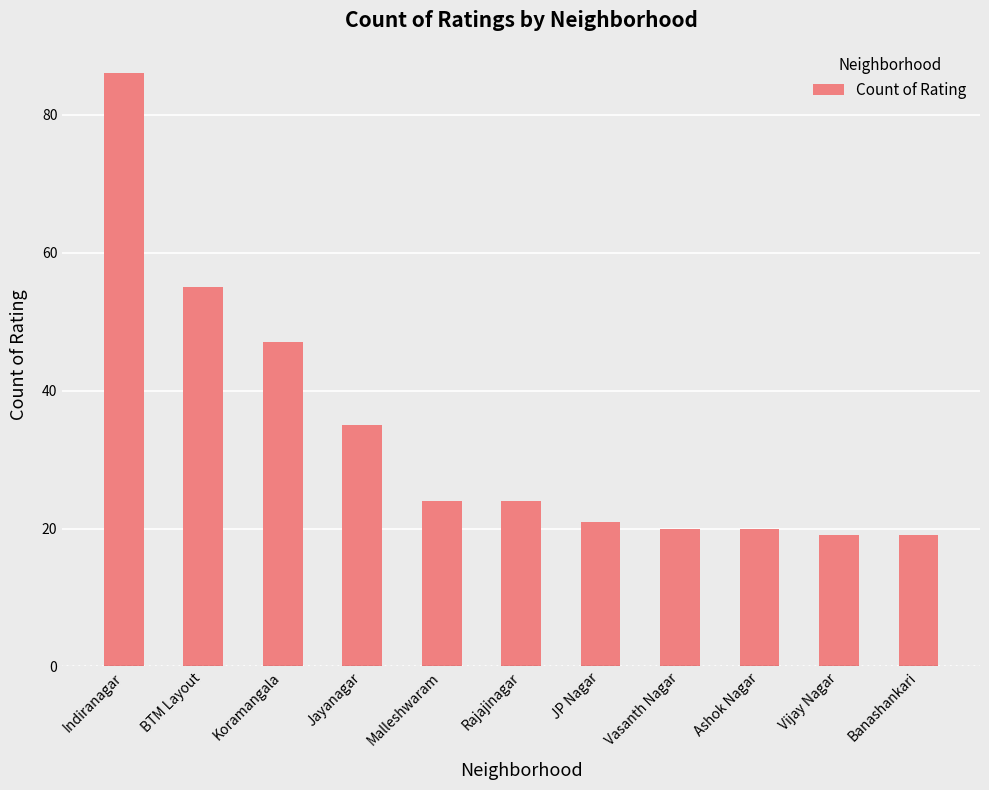

True or false: the data shows 20 at Vasanth Nagar.

True